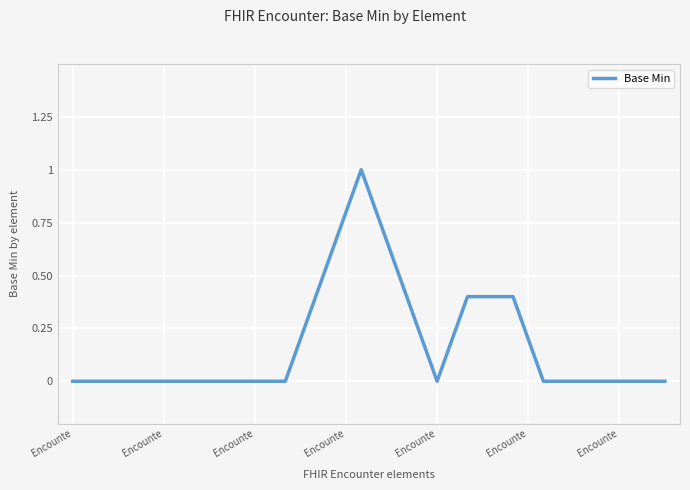

What is the difference between the maximum and minimum values?

1.0